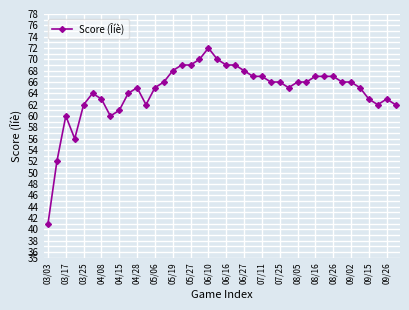

What is the minimum value shown in the chart?

41